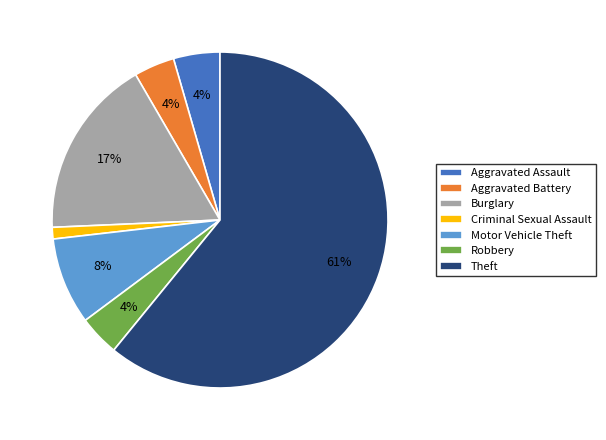

Approximately how many times larger is the value at Aggravated Battery compared to Robbery?

1.0